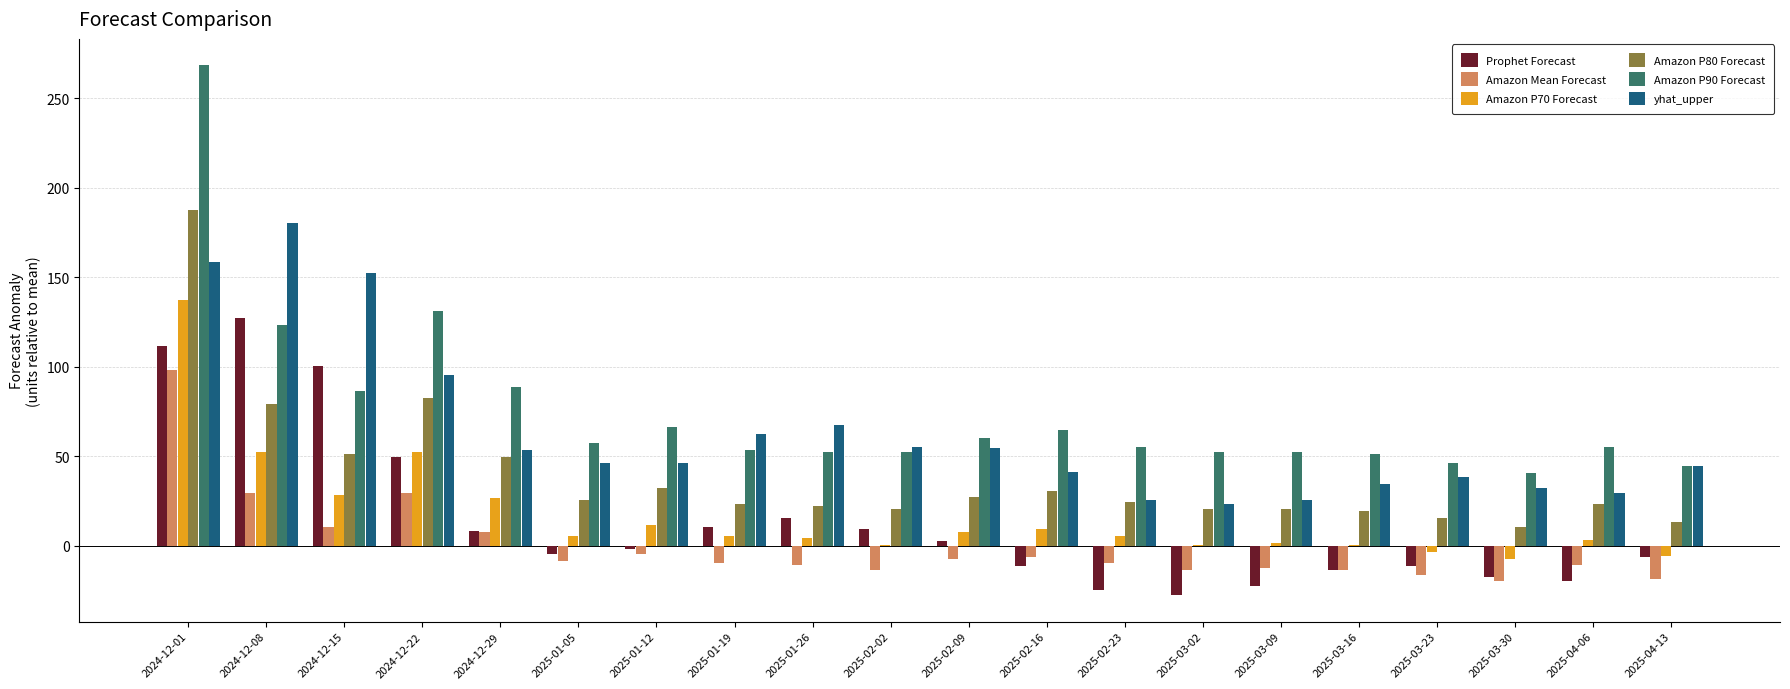

What is the sum of all Amazon P90 Forecast values?

1504.0